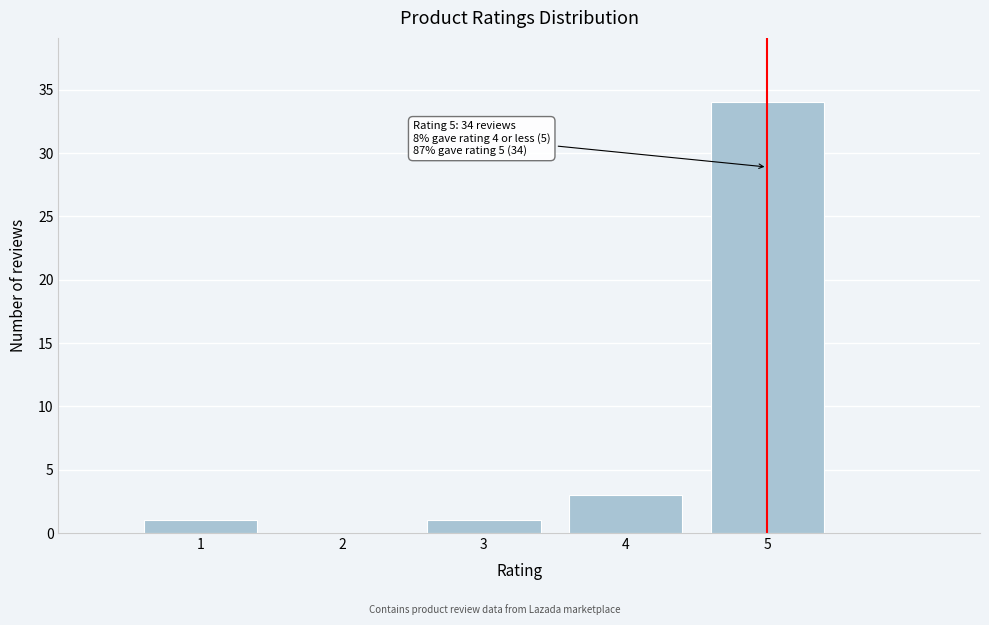

Which range on the x-axis has the tallest bar?

4.5 to 5.5